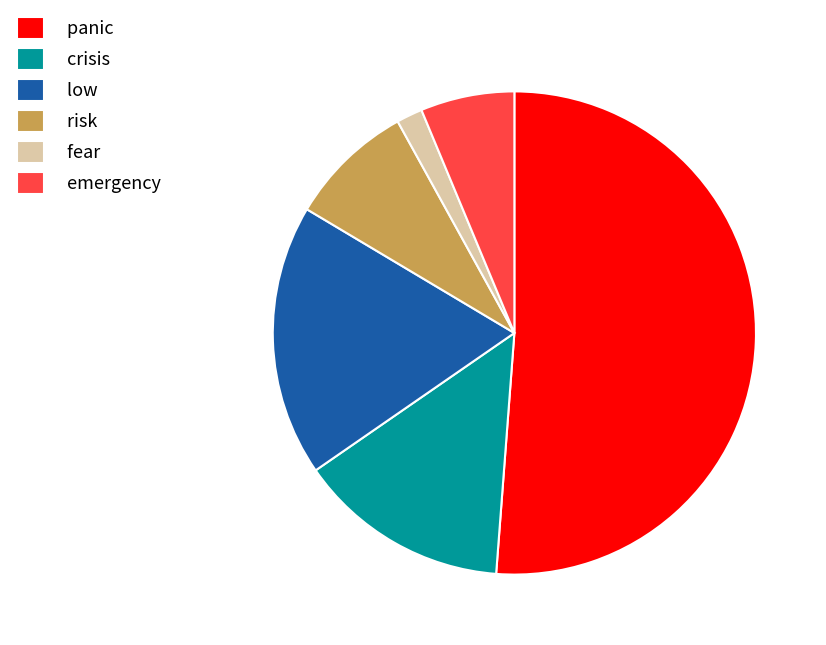

Do panic and risk together represent more than half of the pie?

Yes